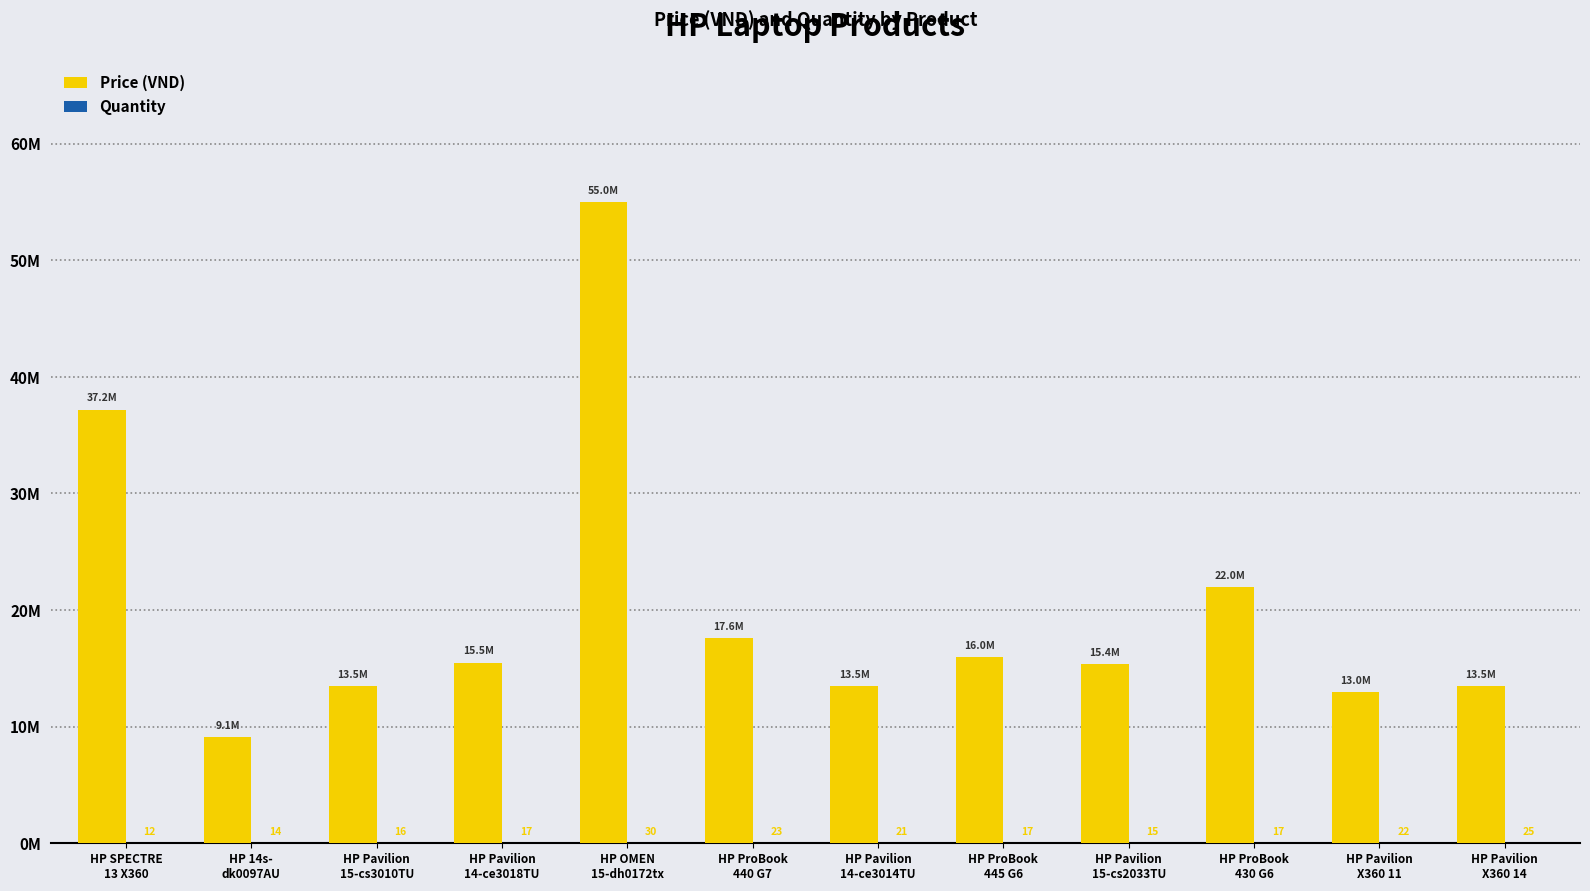

Which series has the widest spread of values?

Price (VND)